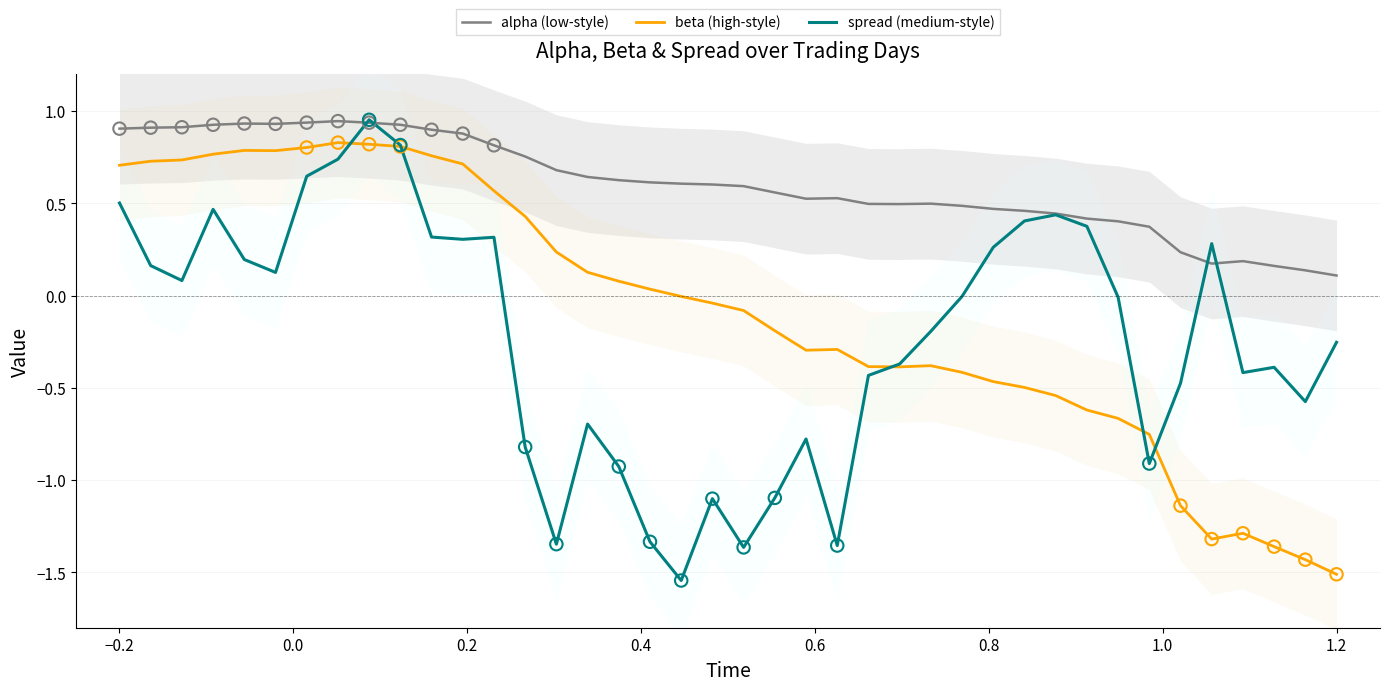

Which series has the largest Y range (max minus min)?

spread (medium-style)